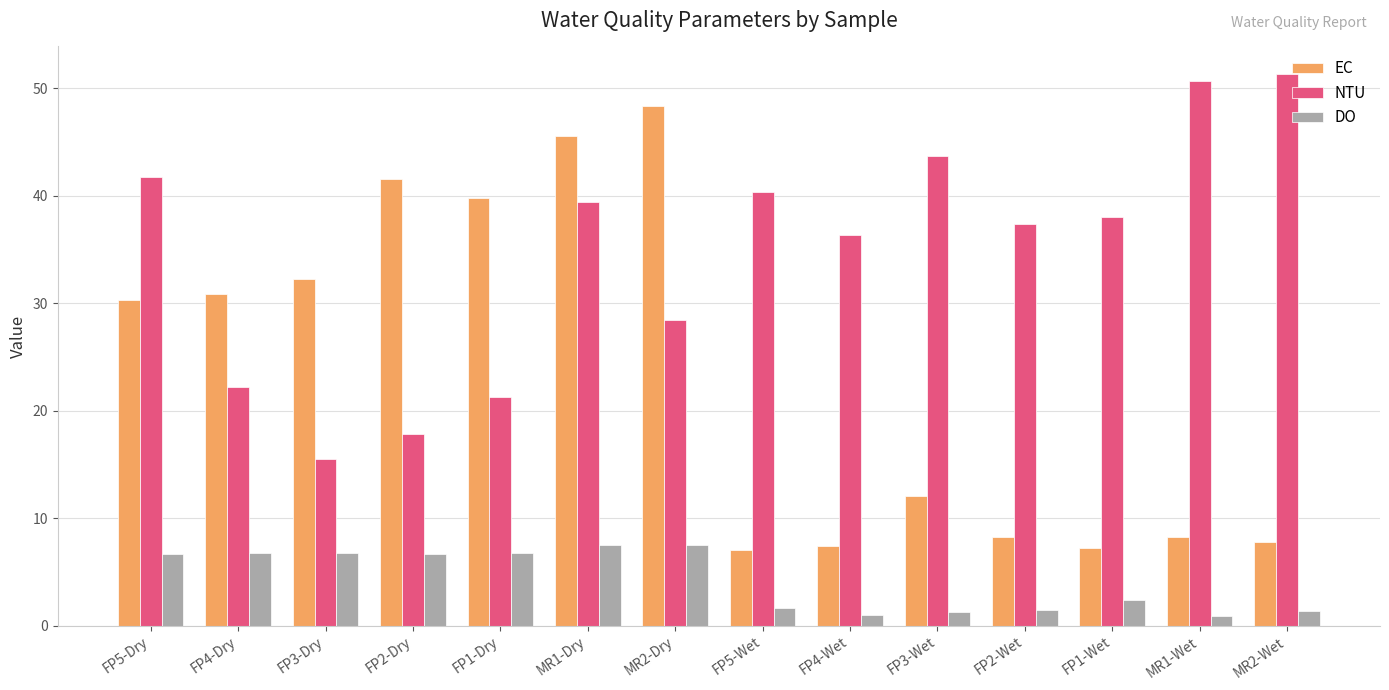

What is the sum of the NTU values at FP5-Dry and FP4-Wet?

78.1